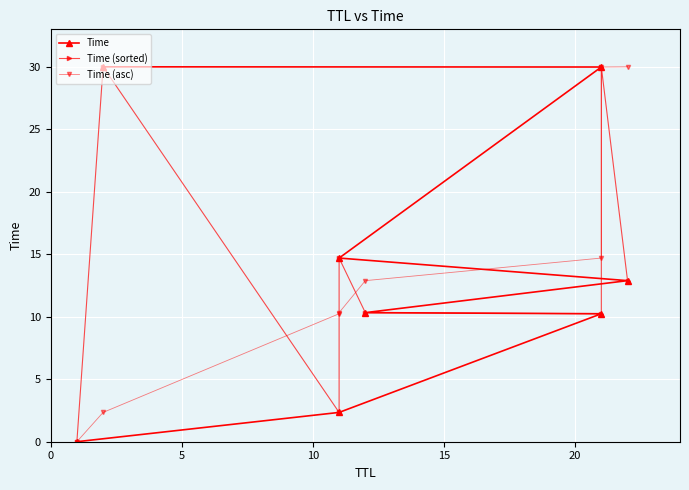

What are all the series names shown in the legend?

Time, Time (sorted), Time (asc)